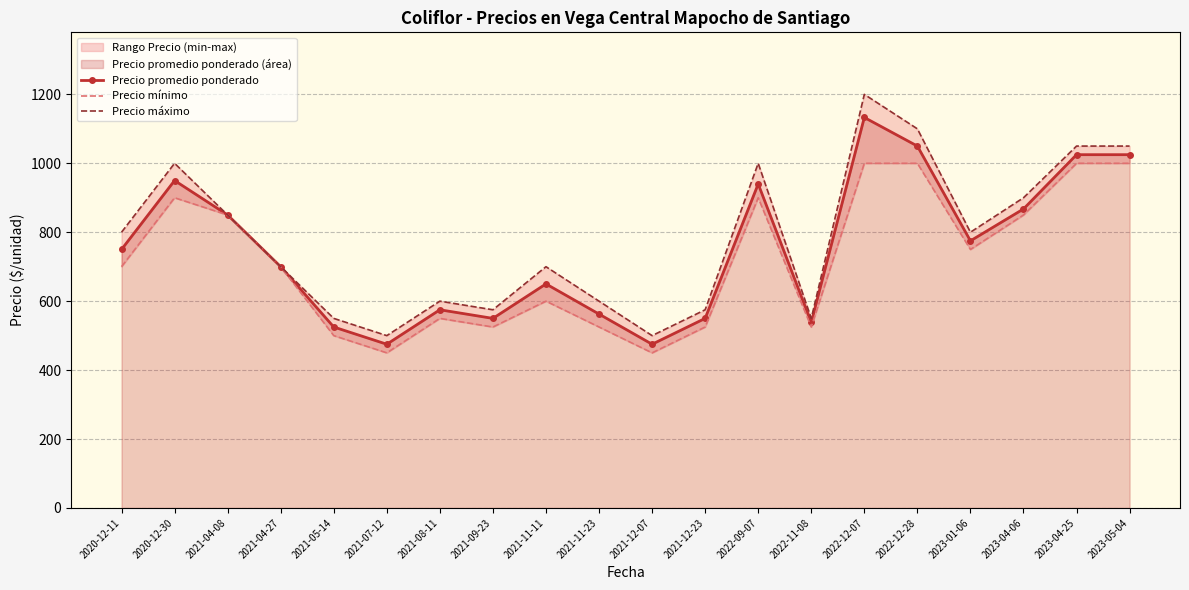

What position from the left is 2021-07-12?

6